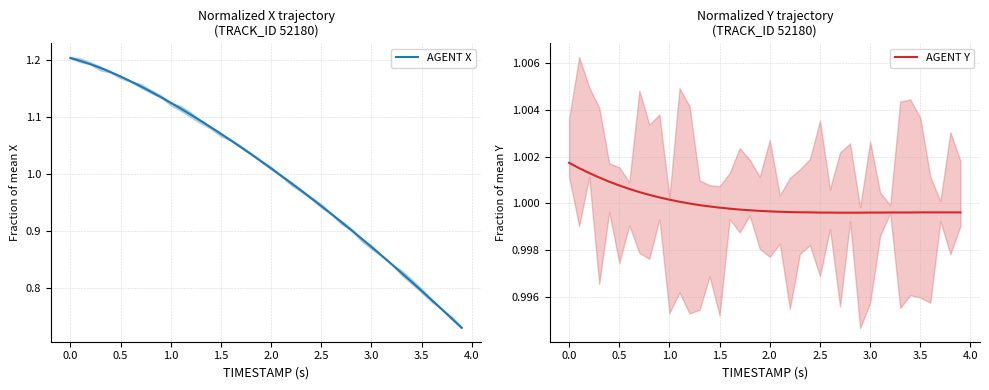

What is the value of the AGENT X point at the 35th from the left?

0.8